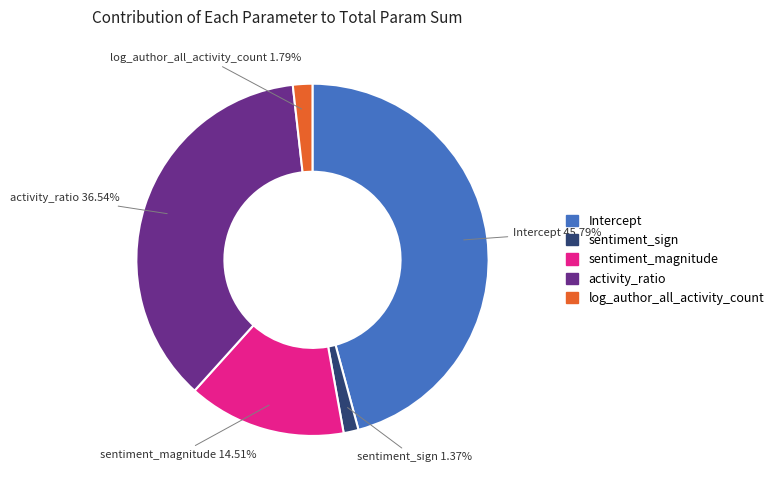

To the nearest percent, what is the combined percentage of Intercept and activity_ratio?

82%